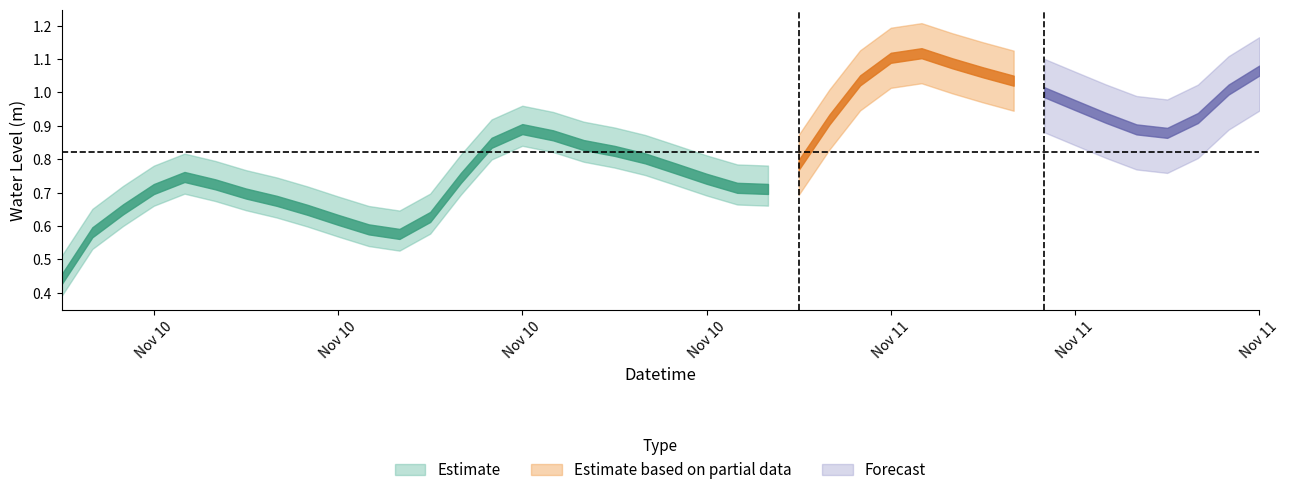

Reading left to right, transcribe all the data shown in this chart.

0.4	0.6	0.6	0.7	0.7	0.7	0.7	0.7	0.6	0.6	0.6	0.6	0.6	0.7	0.8	0.9	0.9	0.8	0.8	0.8	0.8	0.7	0.7	0.7	0.8	0.9	1.0	1.1	1.1	1.1	1.1	1.0	1.0	1.0	0.9	0.9	0.9	0.9	1.0	1.1